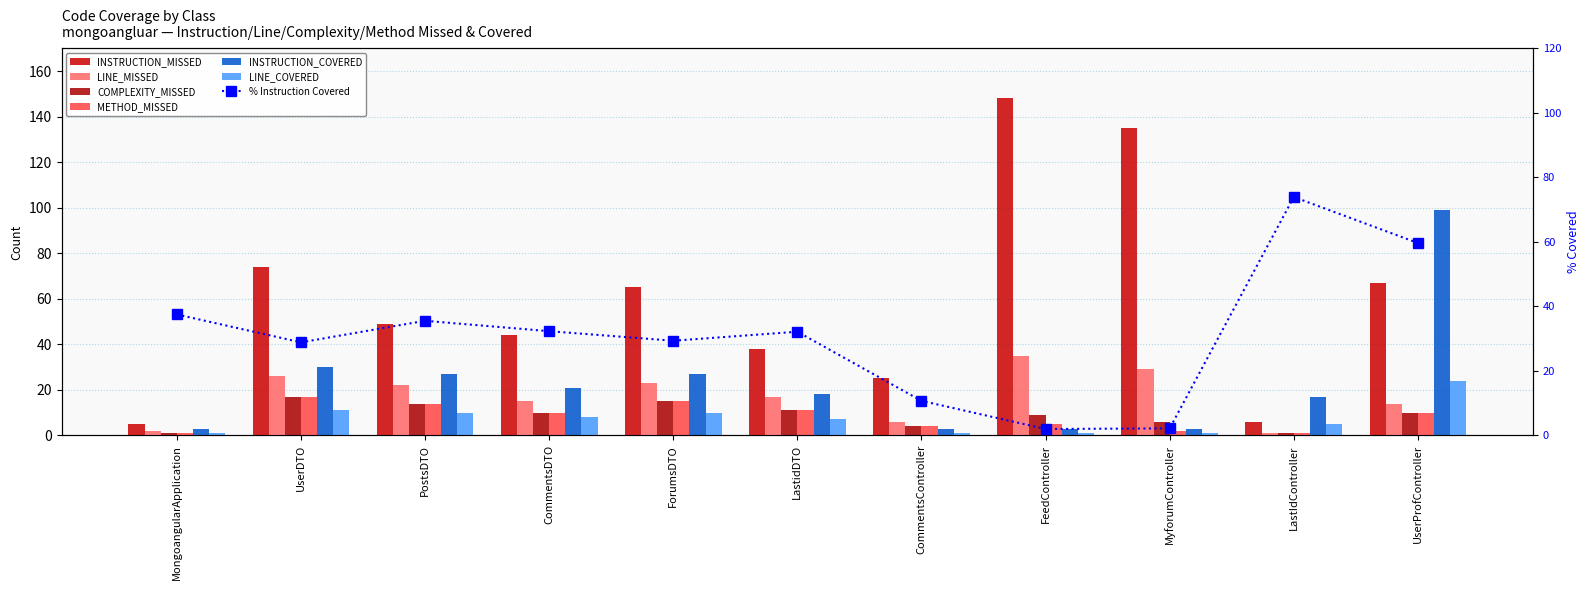

What is the spread (max minus min) of values at CommentsDTO?

36